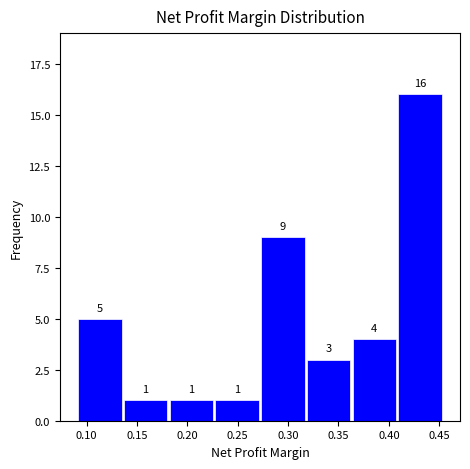

Reading left to right, list every bar in this chart as the range it spans on the x-axis followed by its height. The bar edges are not printed on the chart, so give them approximately, as read against the axis.

0.090 to 0.135: 5
0.135 to 0.180: 1
0.180 to 0.230: 1
0.230 to 0.275: 1
0.275 to 0.320: 9
0.320 to 0.365: 3
0.365 to 0.410: 4
0.410 to 0.455: 16